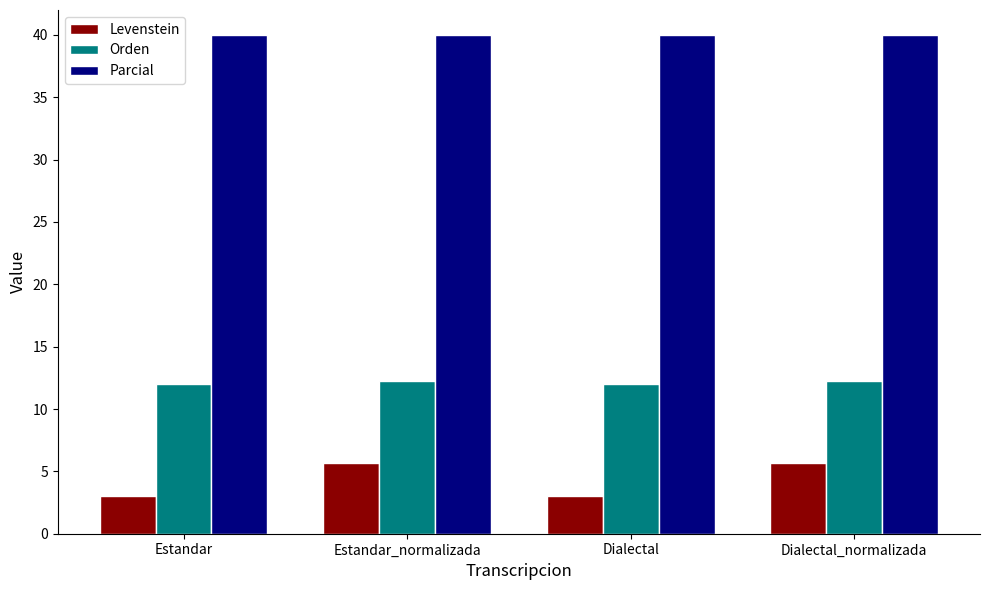

Rank the series by their average value, from highest to lowest.

Parcial, Orden, Levenstein